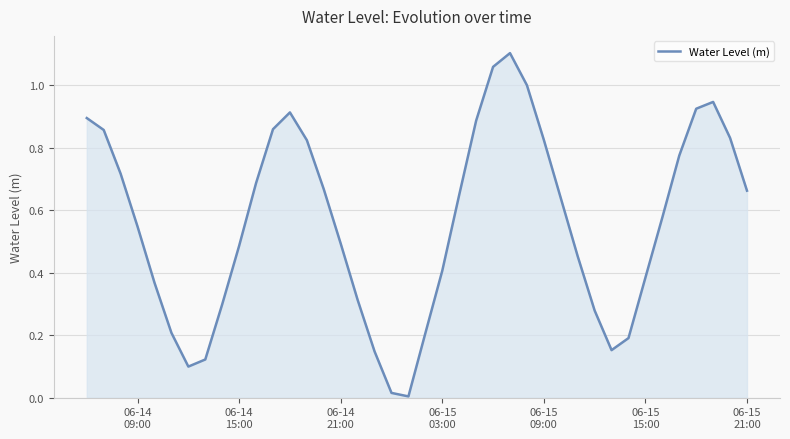

Does the chart have visible grid lines?

Yes